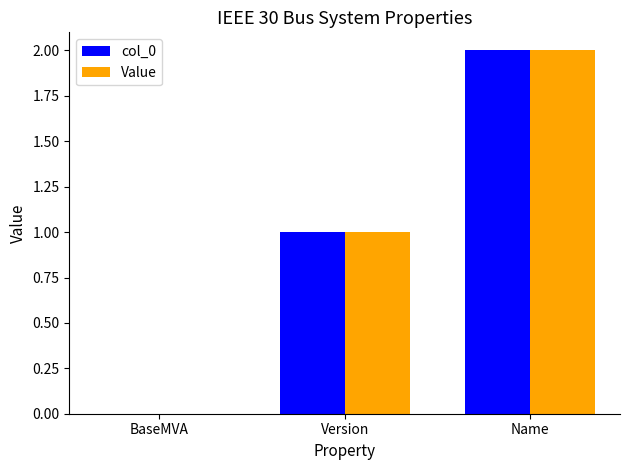

The col_0 series shows 2 at Version. True or false?

False